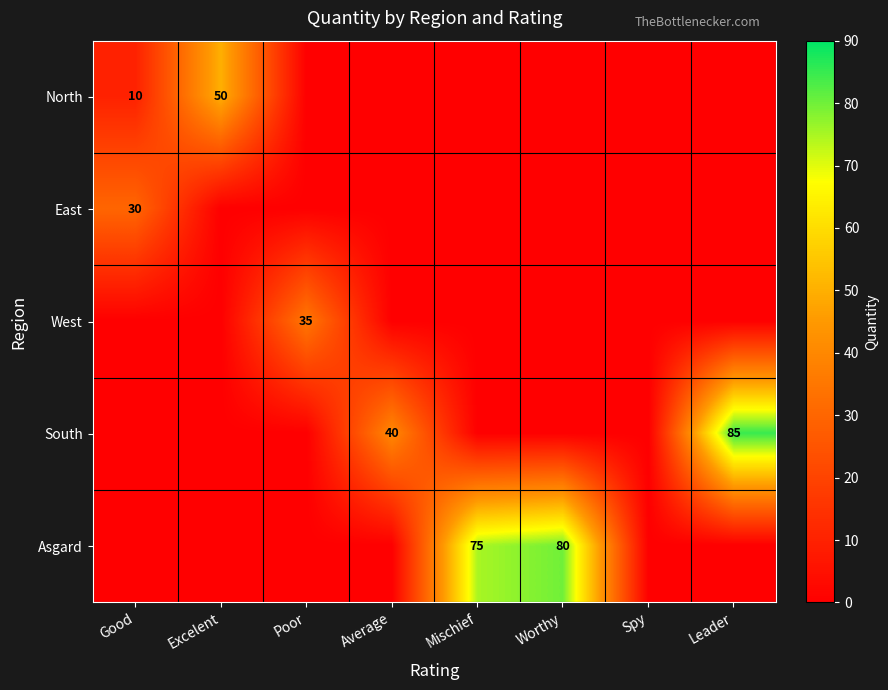

The South series shows 59 at Leader. True or false?

False